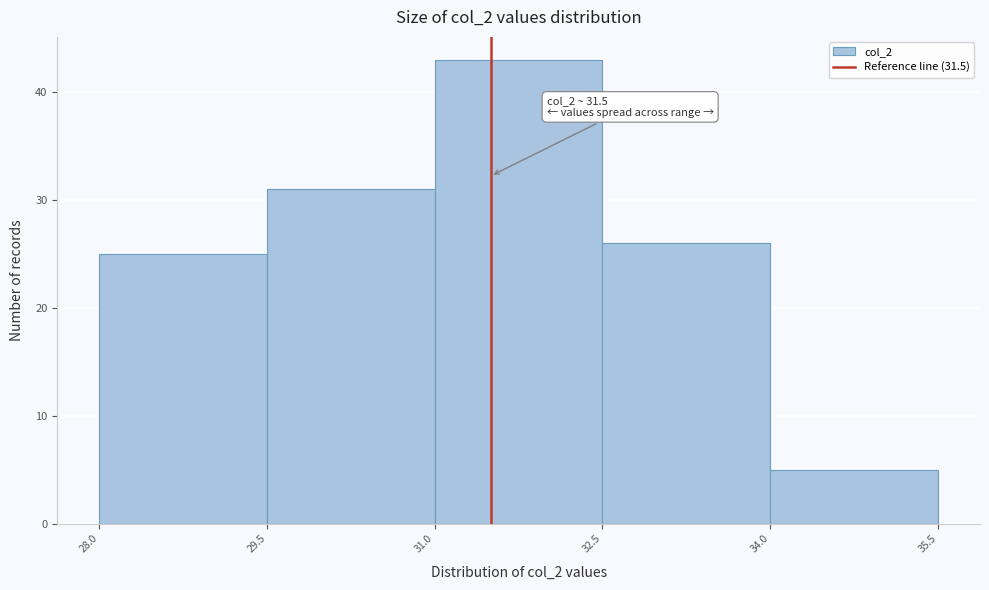

Which range on the x-axis has the tallest bar?

31.0 to 32.5